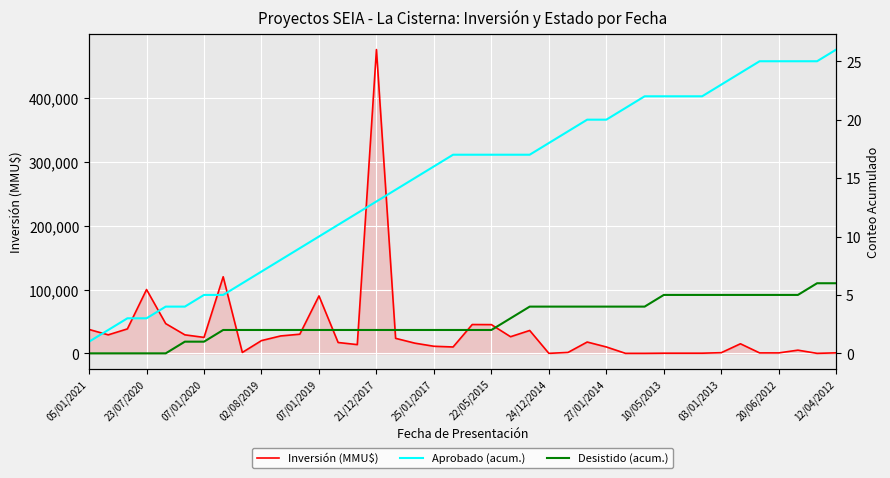

In Inversión (MMU$), how many points are higher than both neighbors (excluding endpoints)?

9